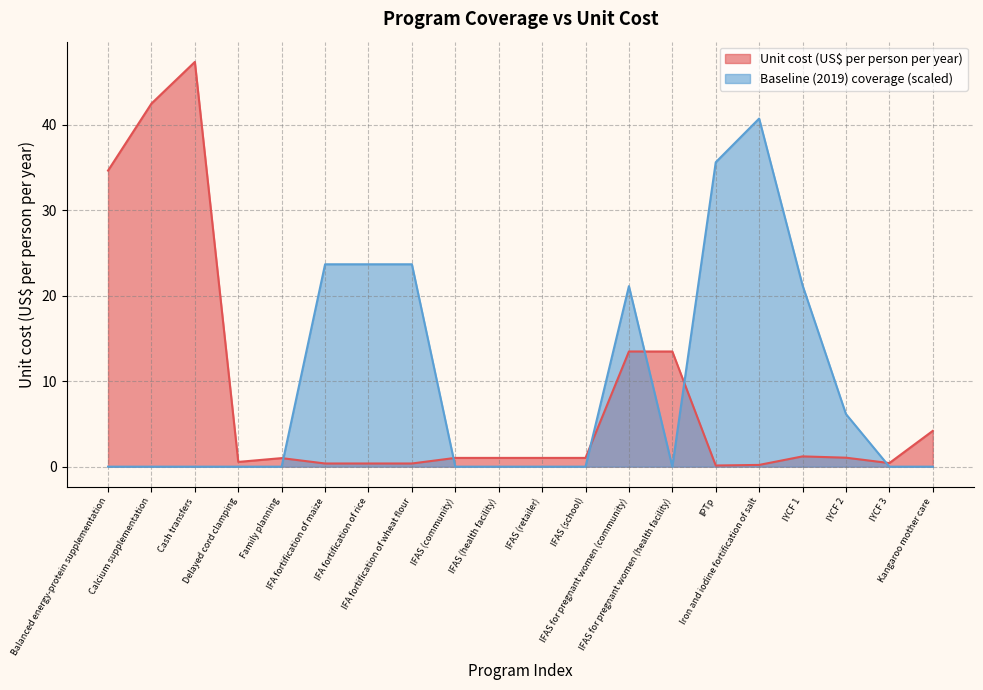

How many lines are shown in the chart?

2